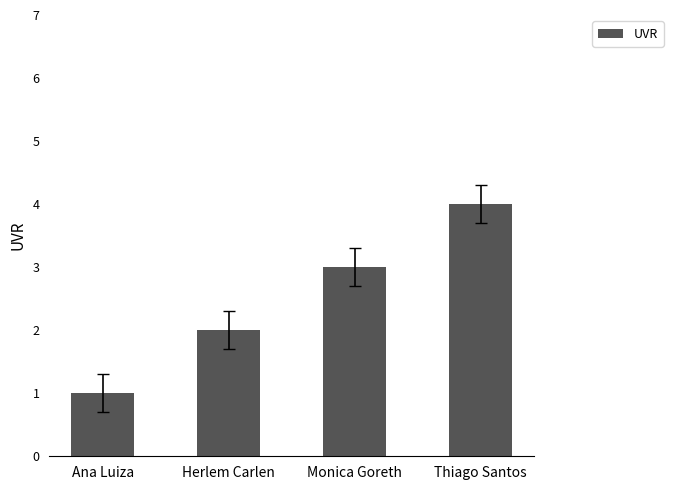

What is the greatest value displayed?

4